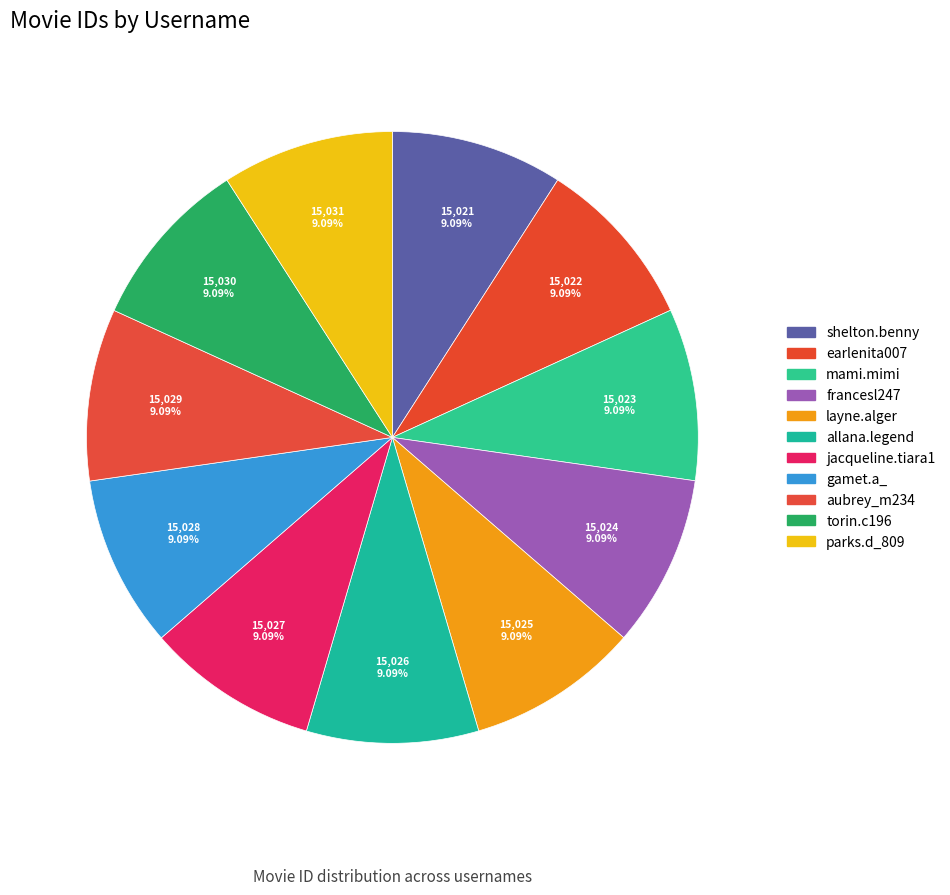

How many segments does this pie chart have?

11